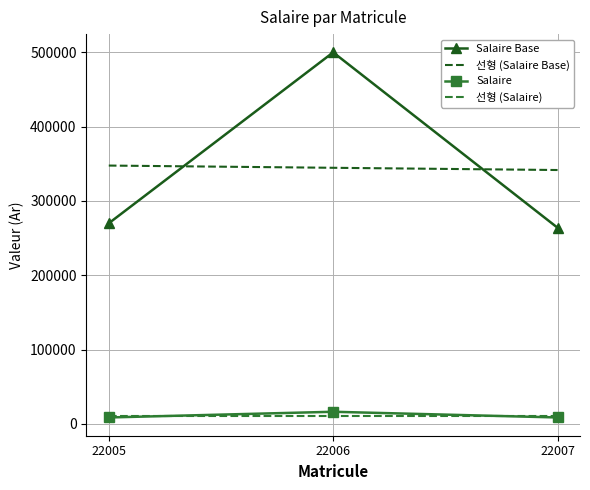

Reading left to right, what are all the values shown in this chart?

Salaire Base: 22005=270000	22006=500000	22007=264000
Salaire: 22005=8673	22006=16344	22007=8673